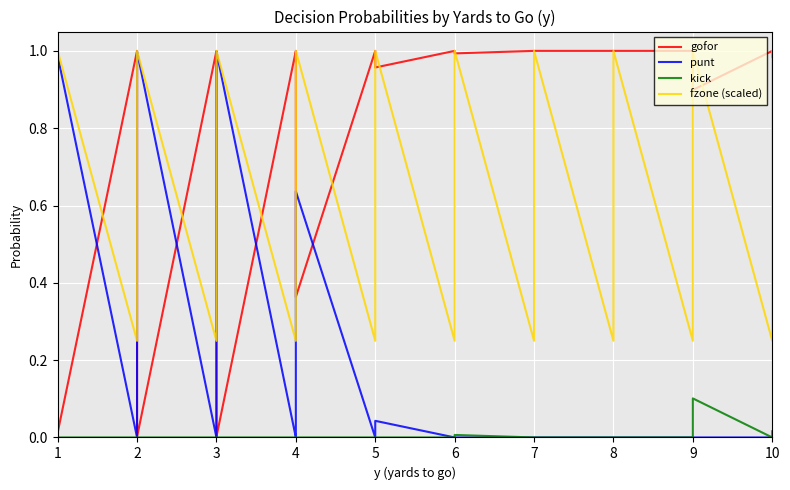

How many data points in gofor are less than 1?

18